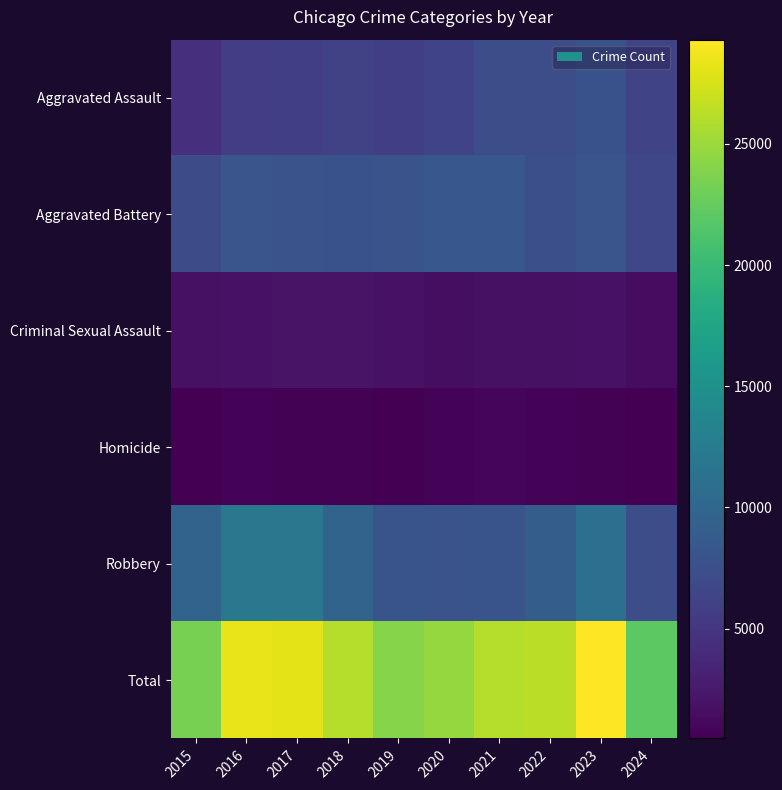

Reading left to right, extract all data points from this chart.

Aggravated Assault: 2015=4480	2016=5713	2017=5793	2018=6002	2019=5841	2020=6265	2021=7242	2022=7280	2023=7710	2024=6363
Aggravated Battery: 2015=7019	2016=8086	2017=7845	2018=7735	2019=7858	2020=8321	2021=8347	2022=7492	2023=8077	2024=6569
Criminal Sexual Assault: 2015=1704	2016=1851	2017=1975	2018=2035	2019=1916	2020=1491	2021=1739	2022=1805	2023=1838	2024=1367
Homicide: 2015=496	2016=786	2017=672	2018=588	2019=499	2020=787	2021=804	2022=725	2023=626	2024=464
Robbery: 2015=9638	2016=11960	2017=11880	2018=9681	2019=7995	2020=7855	2021=7920	2022=8963	2023=11052	2024=7234
Total: 2015=23337	2016=28396	2017=28165	2018=26041	2019=24109	2020=24719	2021=26052	2022=26265	2023=29303	2024=21997